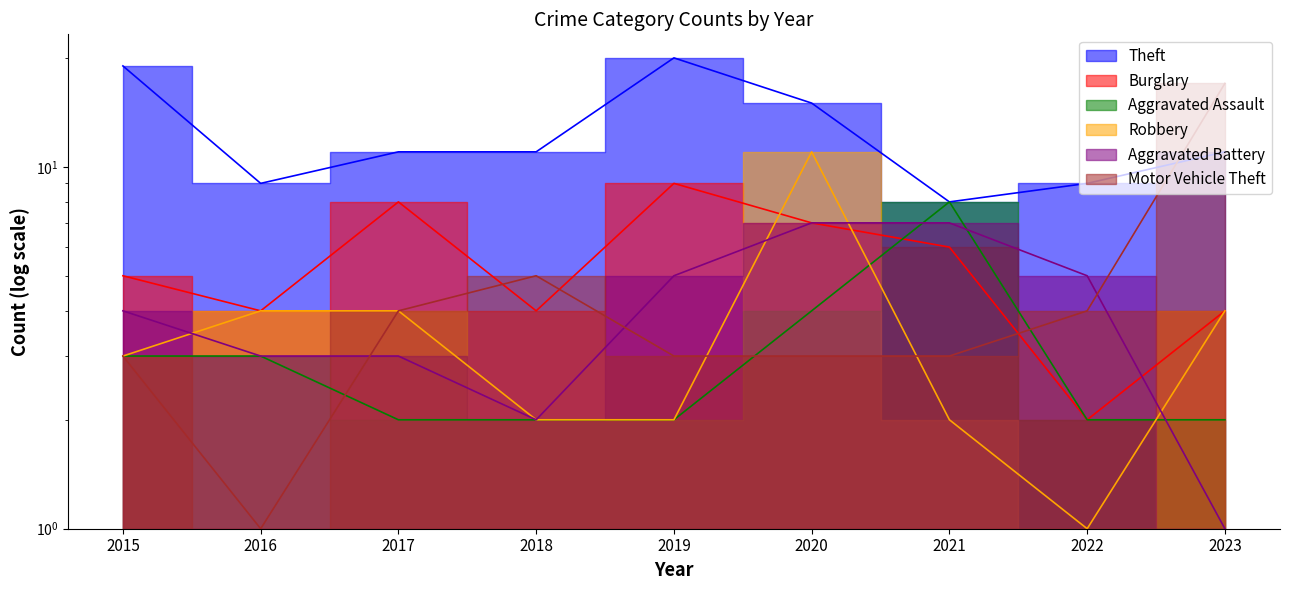

What is the sum of all Aggravated Assault values?

28